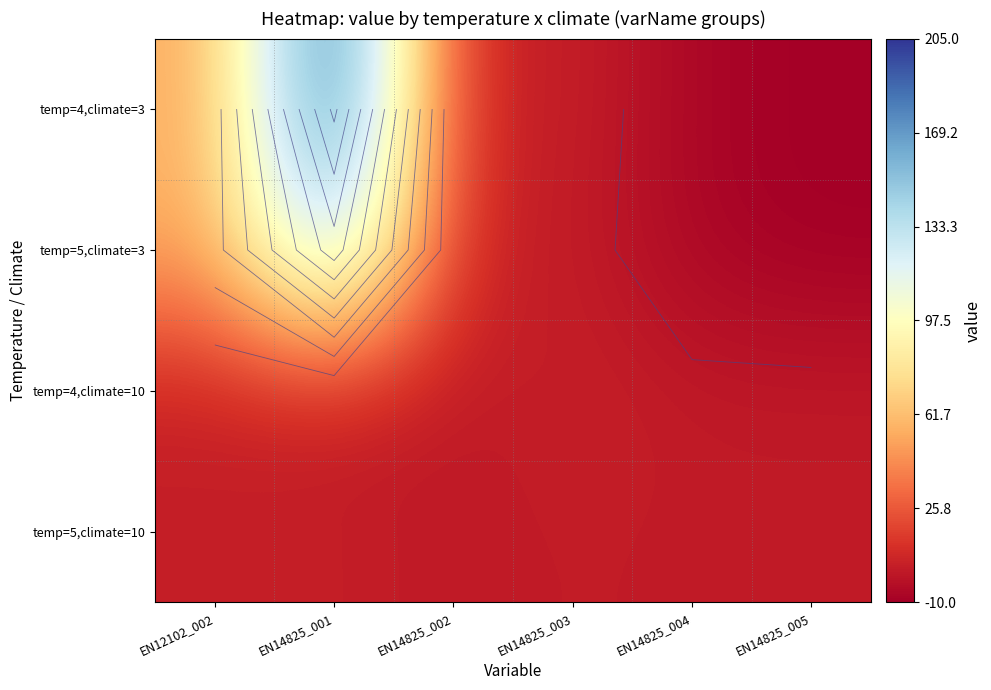

What is the minimum value shown in the chart?

-10.0